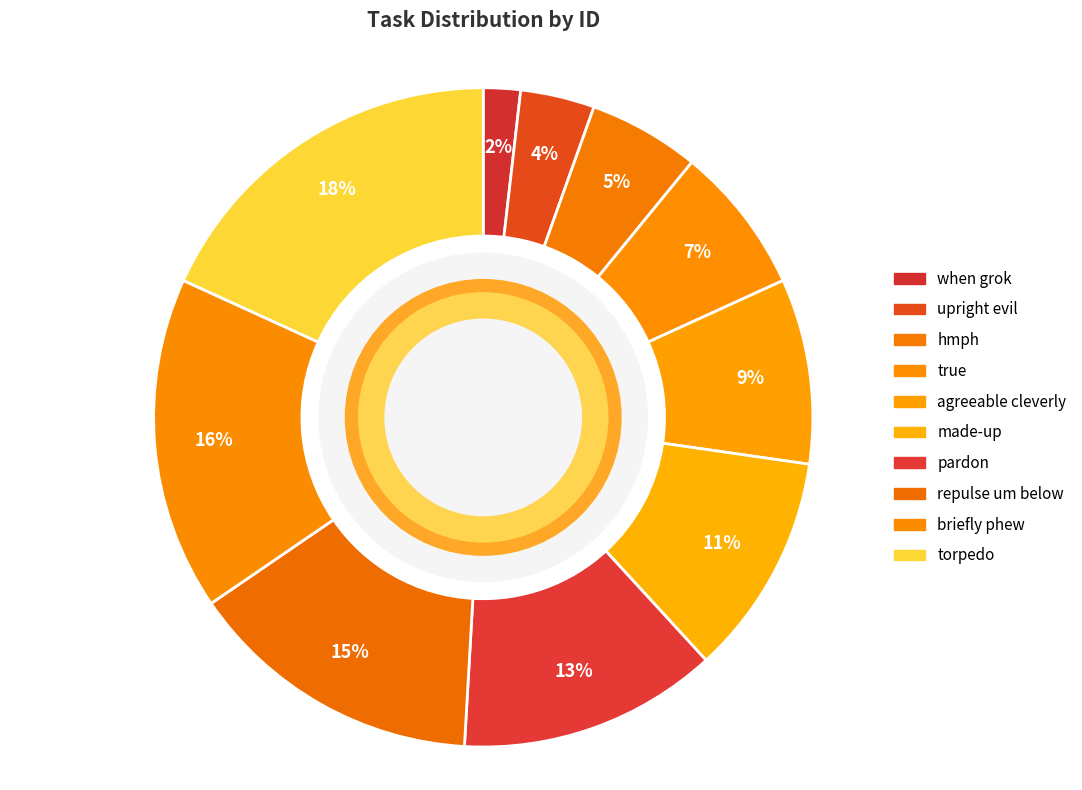

What portion of the pie excludes true?

92.7%